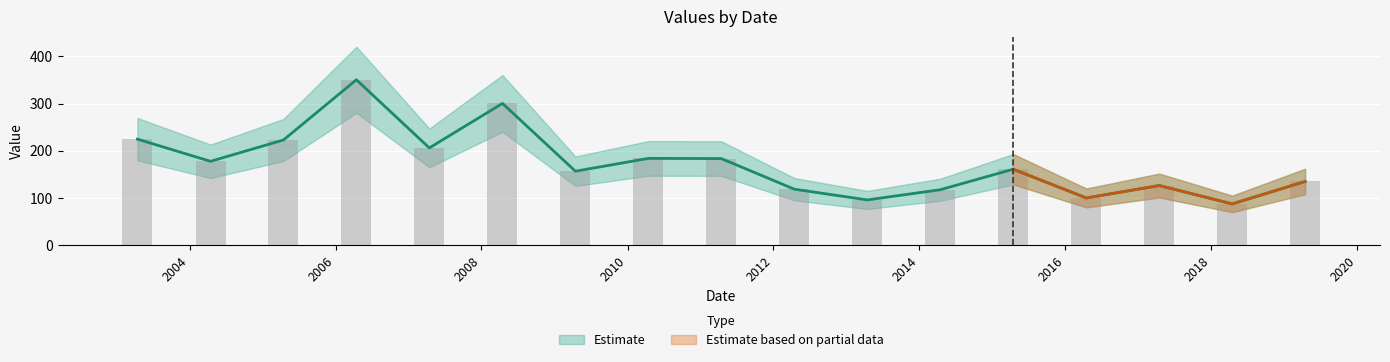

What is the value of the 13th bar from the left?

160.8